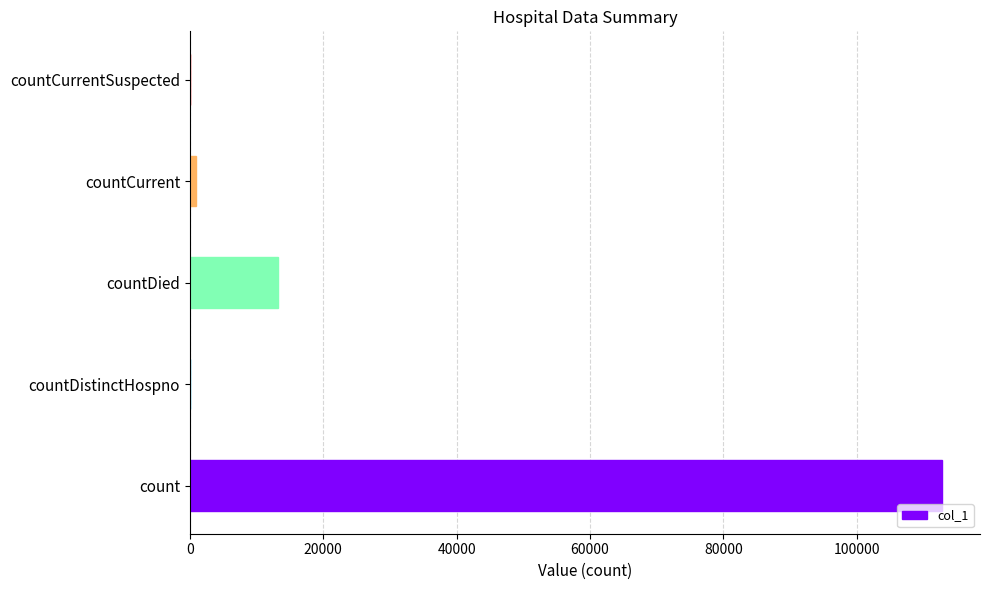

Reading bottom to top, transcribe all the data shown in this chart.

count=112842	countDistinctHospno=0	countDied=13174	countCurrent=940	countCurrentSuspected=0